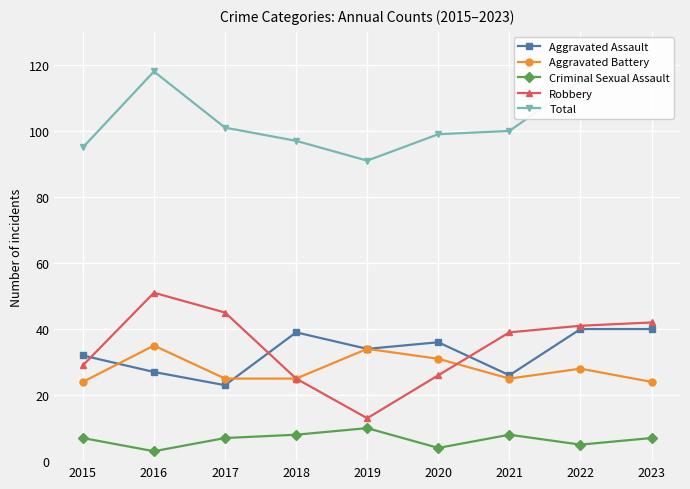

What is the value of the Aggravated Assault point at the 5th from the left?

34